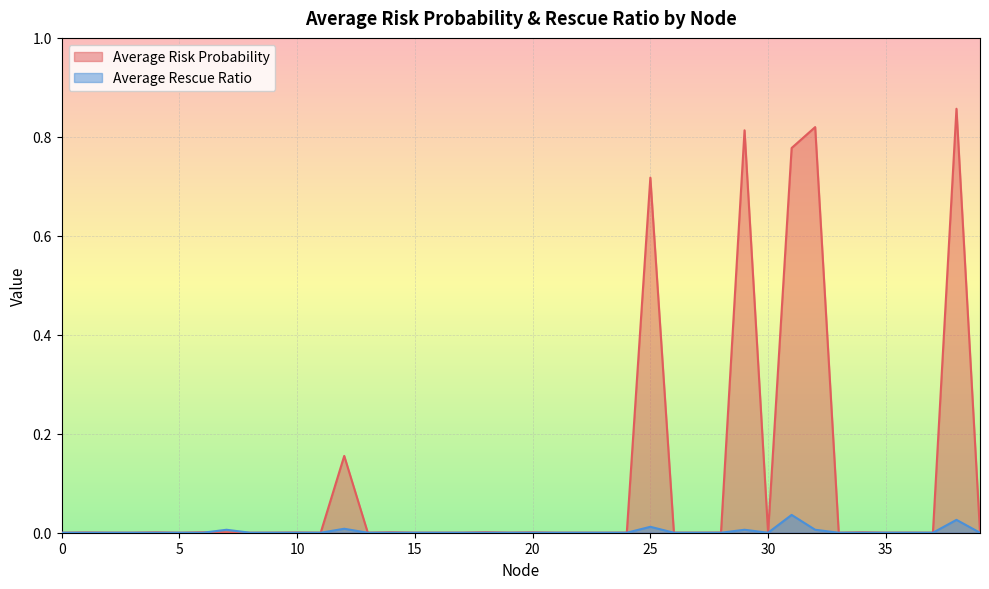

Count the number of data series in this chart.

2